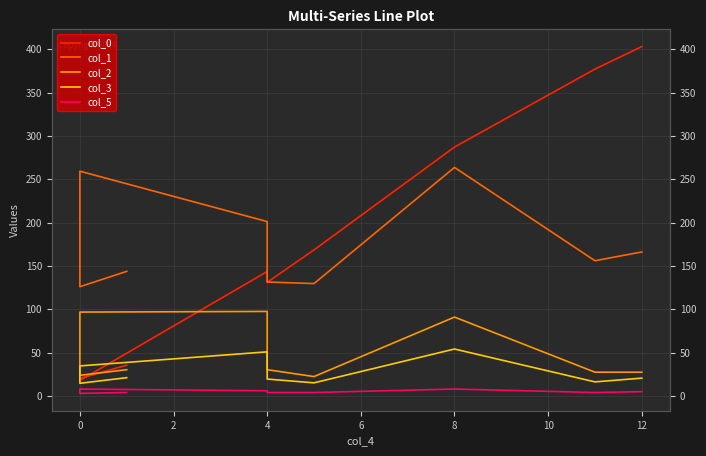

How many data points in col_1 are less than 156?

4